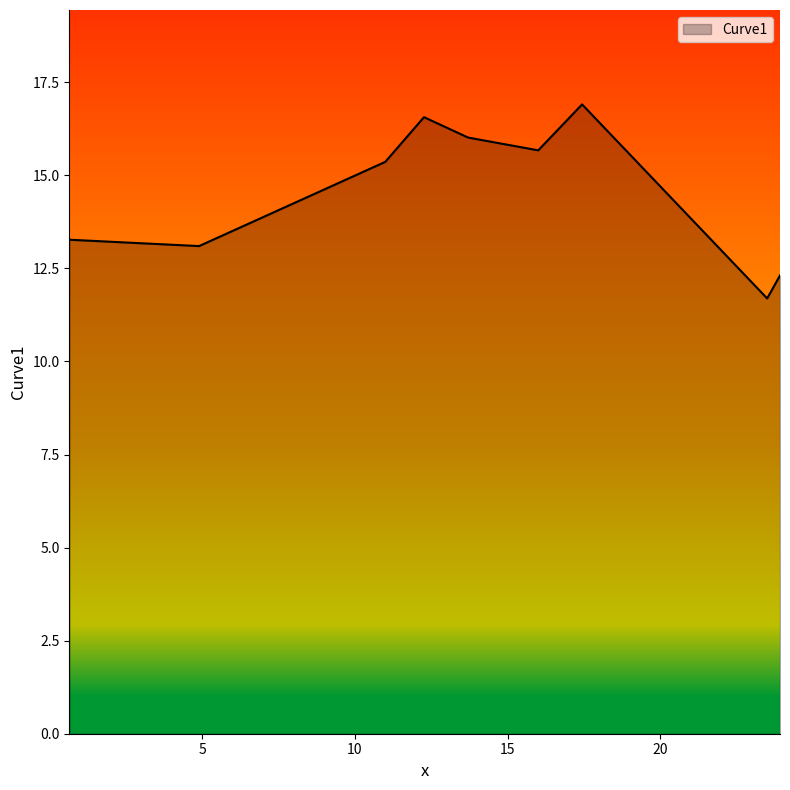

What is the minimum value shown in the chart?

11.7